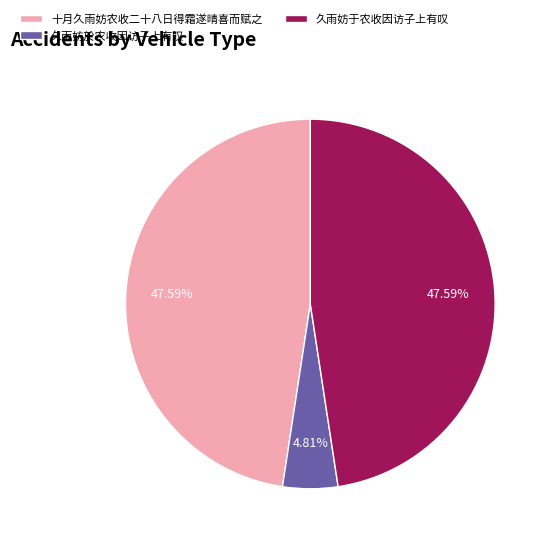

To the nearest percent, what portion does 十月久雨妨农收二十八日得霜遂晴喜而赋之 represent?

48%